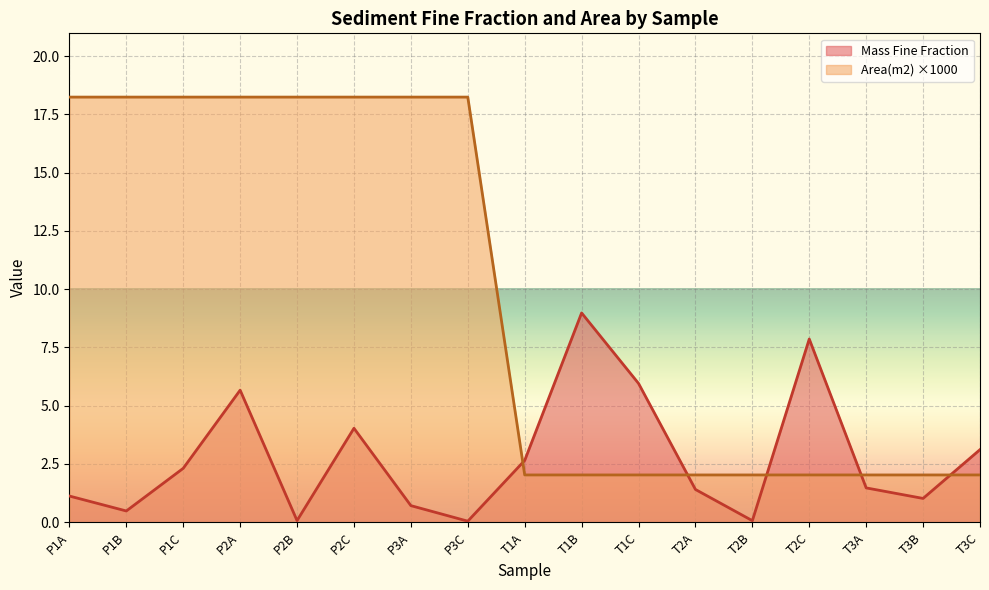

Between P2C and T1B, which series saw the biggest shift?

Area(m2)